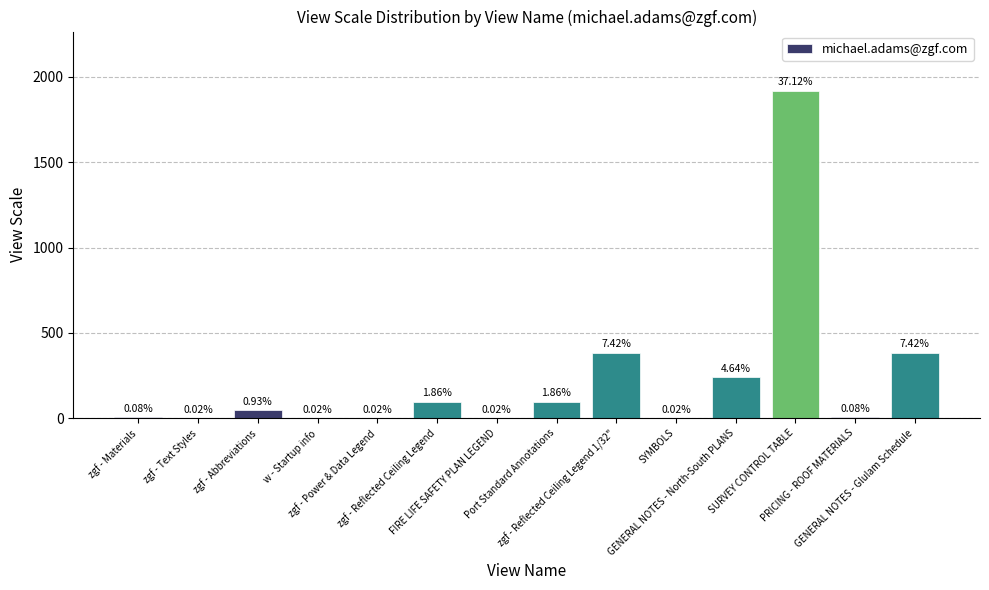

The value at zgf - Text Styles is 1. True or false?

False